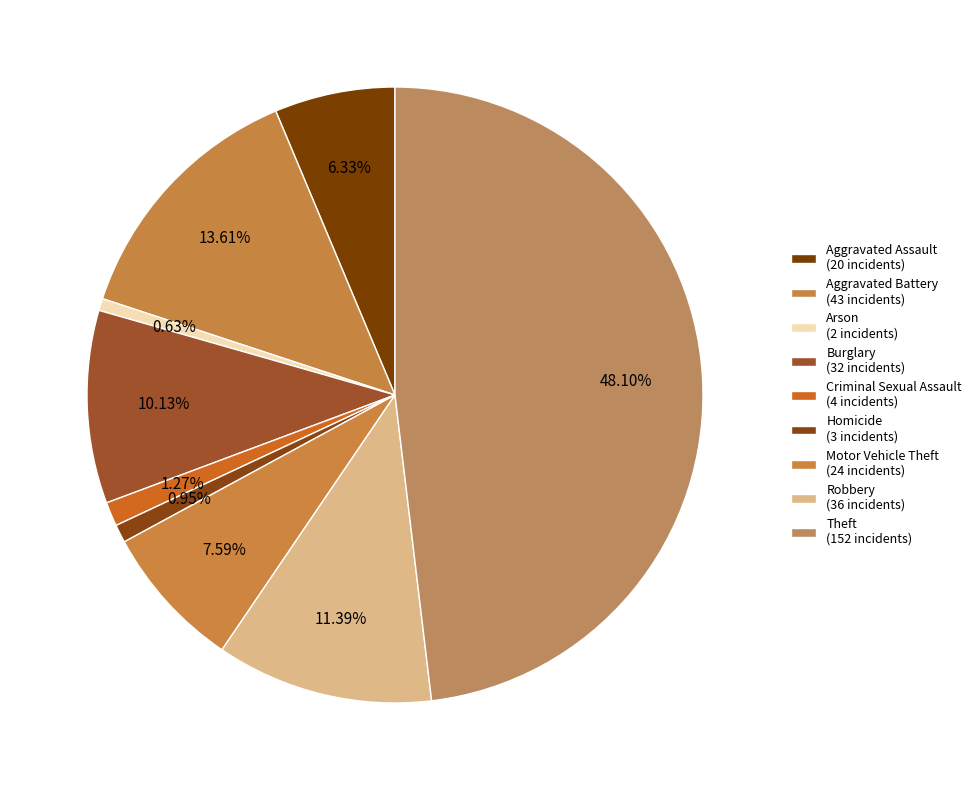

Is there any slice that represents more than half of the pie?

No